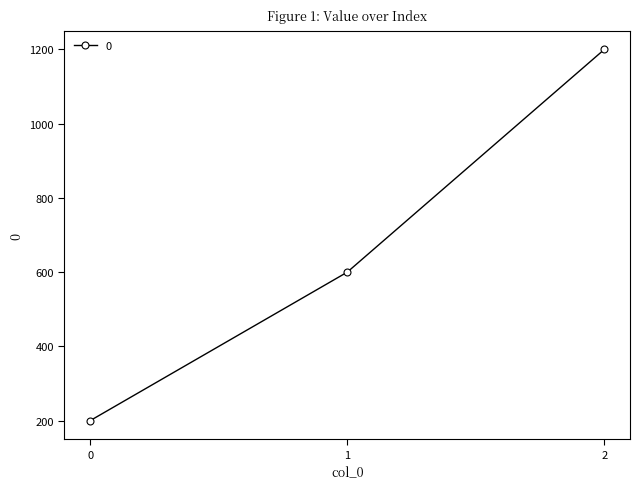

True or false: the data shows 1200 at 2.

True